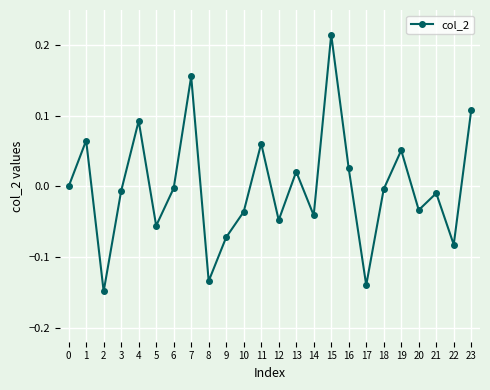

Which category has the highest value across all series?

15